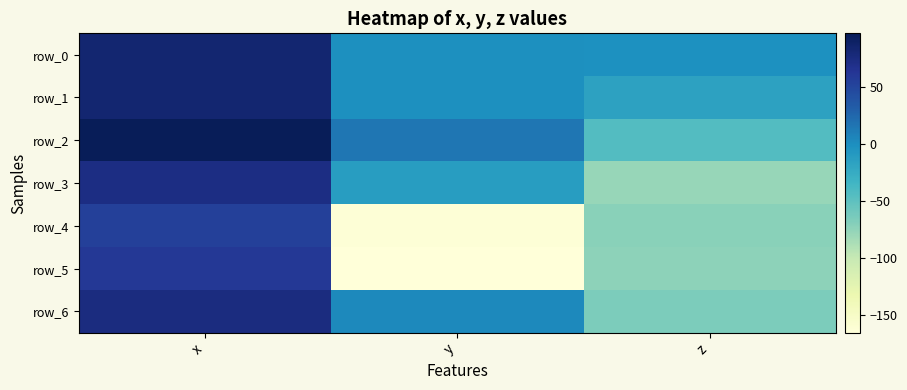

How many values in row_4 are below zero?

2